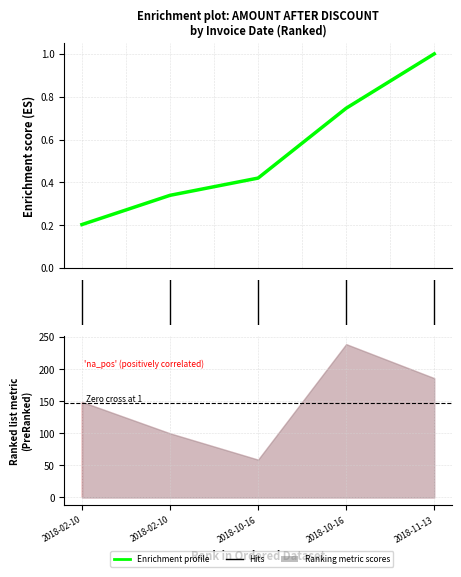

What is the minimum value shown in the chart?

0.2